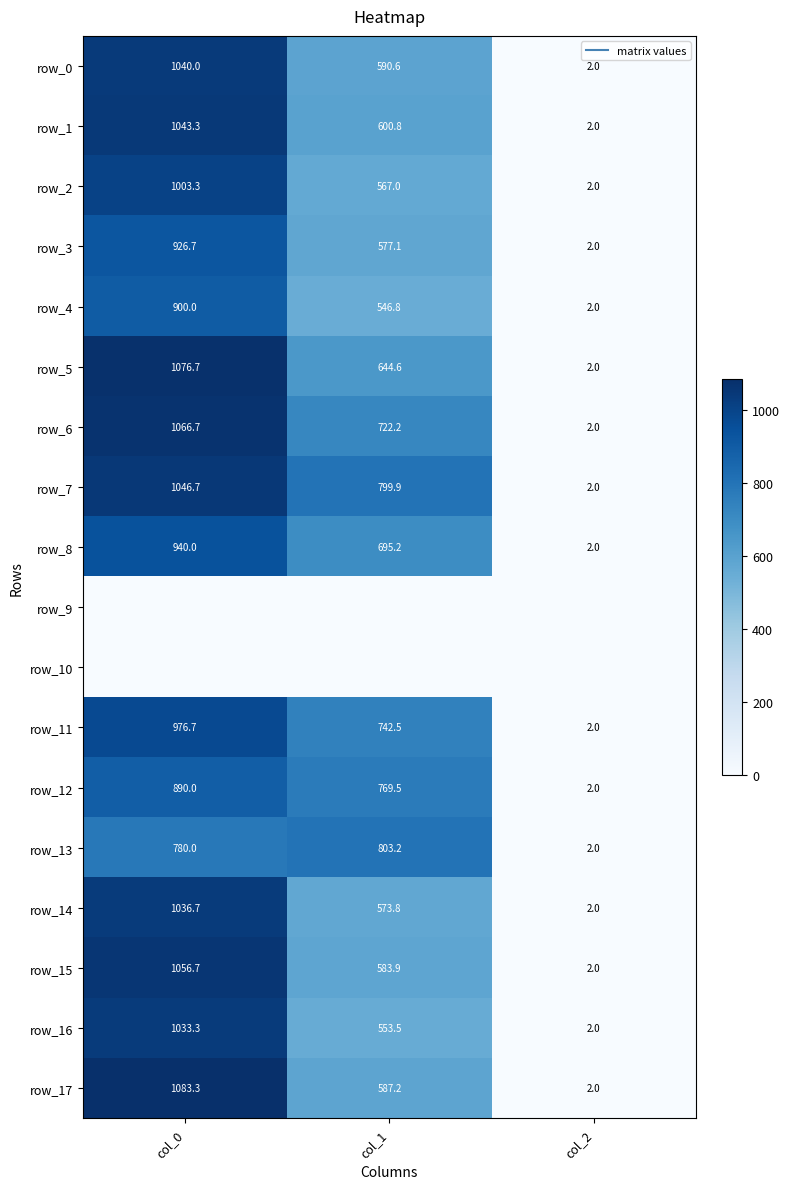

Which series has the largest total across all categories?

row_7